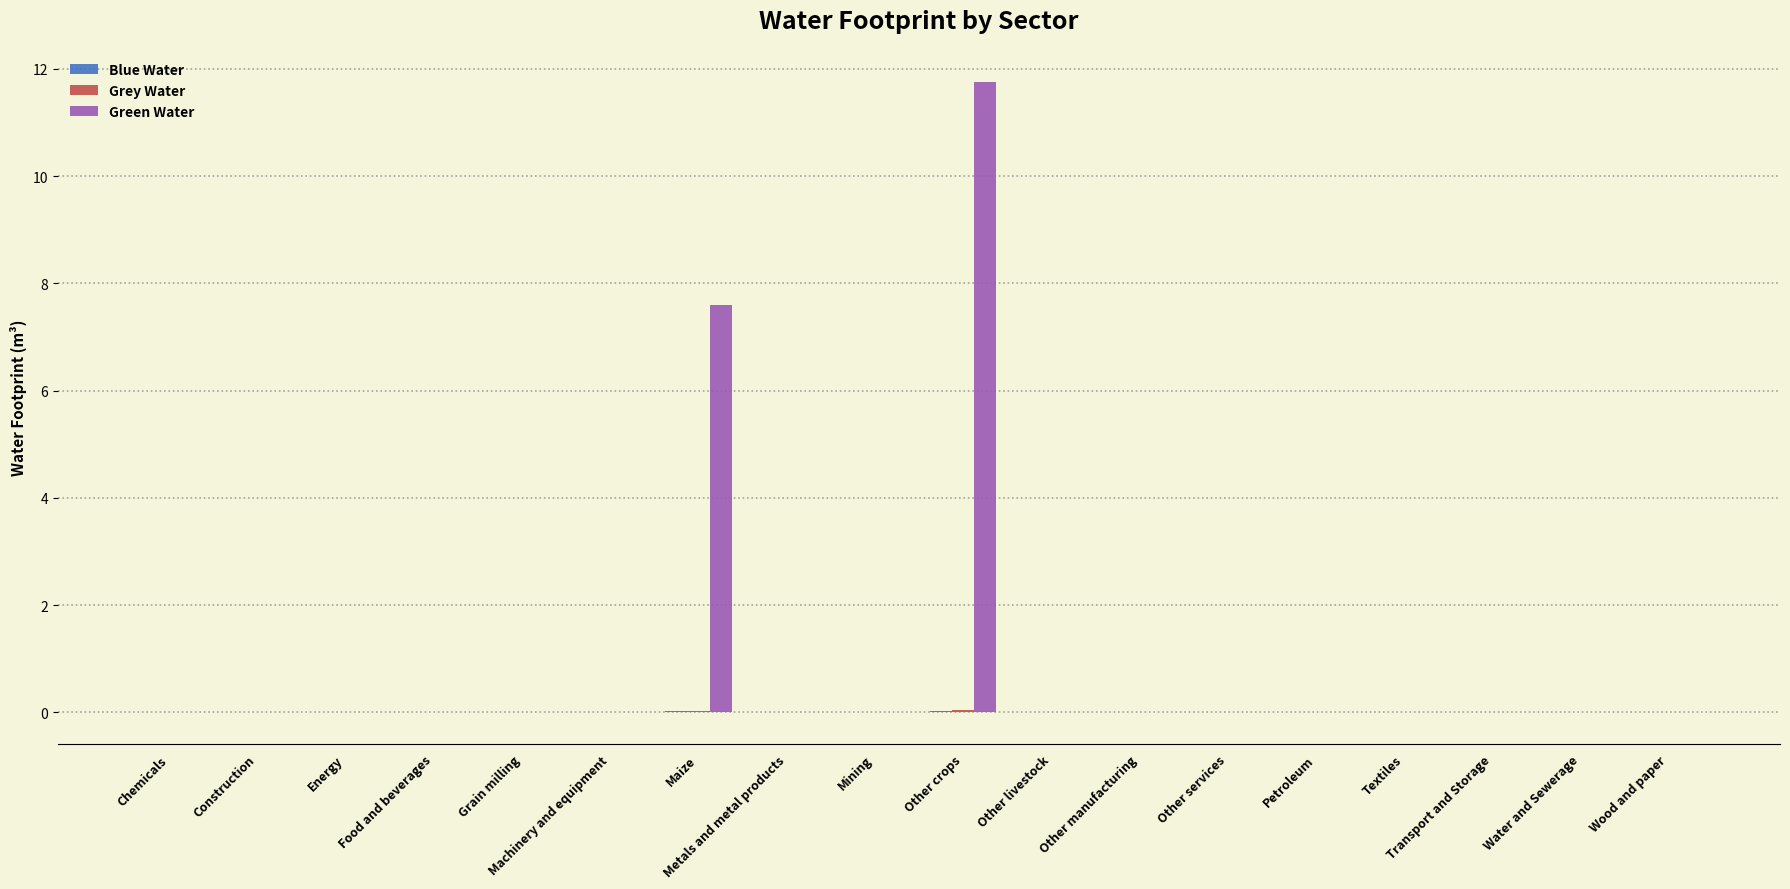

At which label is Green Water closest to 5?

Maize